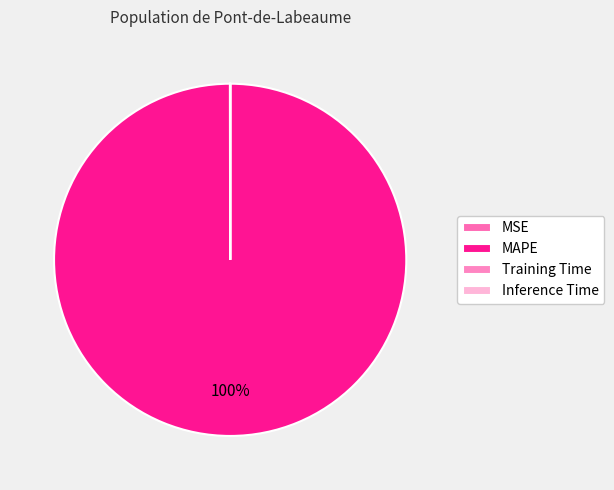

To the nearest percent, what is the difference between the MAPE and Training Time slice percentages?

100%